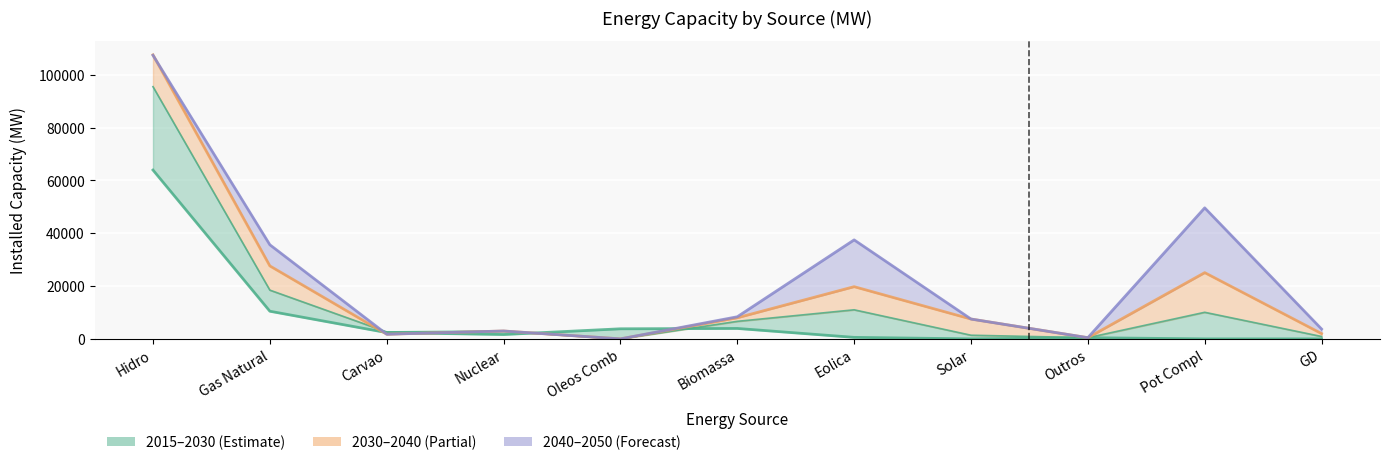

What is the average value of the 2015 series?

7933